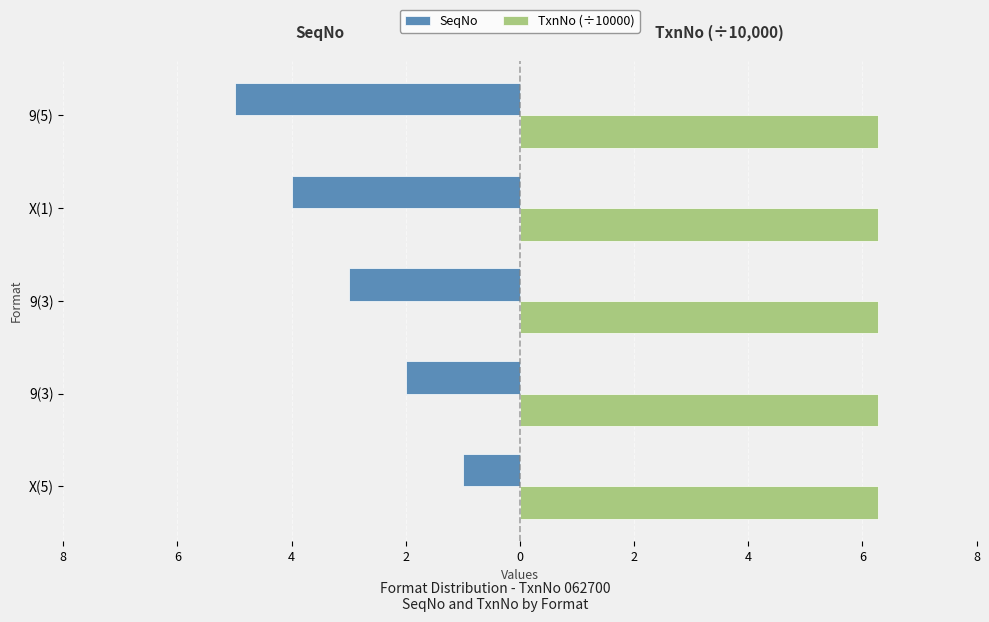

List the series in order of their overall mean, lowest first.

SeqNo, TxnNo (÷10000)